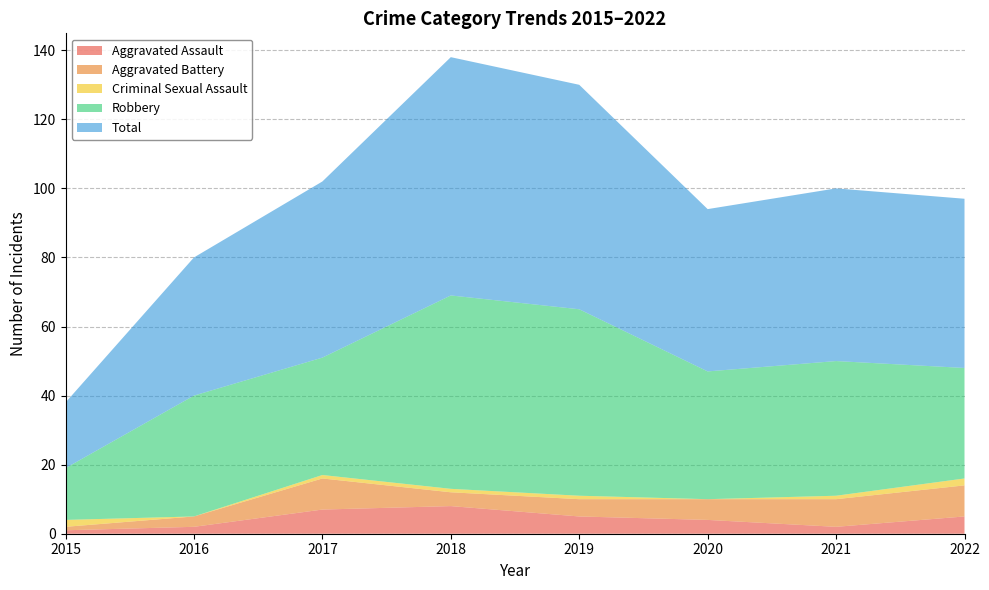

Reading left to right, list all the values displayed in this chart.

Aggravated Assault: 1	2	7	8	5	4	2	5
Aggravated Battery: 1	3	9	4	5	6	8	9
Criminal Sexual Assault: 2	0	1	1	1	0	1	2
Robbery: 15	35	34	56	54	37	39	32
Total: 19	40	51	69	65	47	50	49